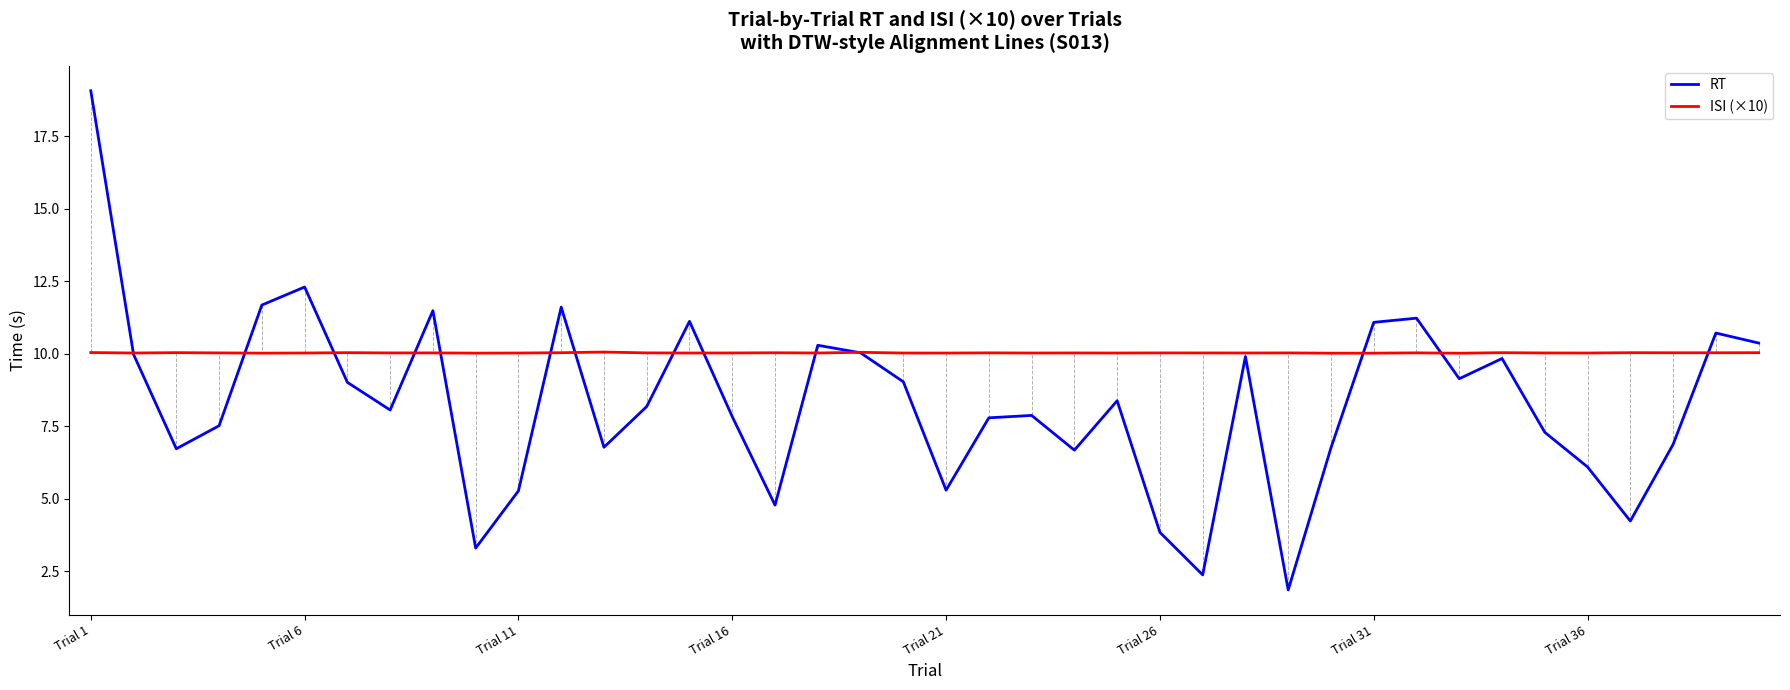

Which series has the widest spread of values?

RT